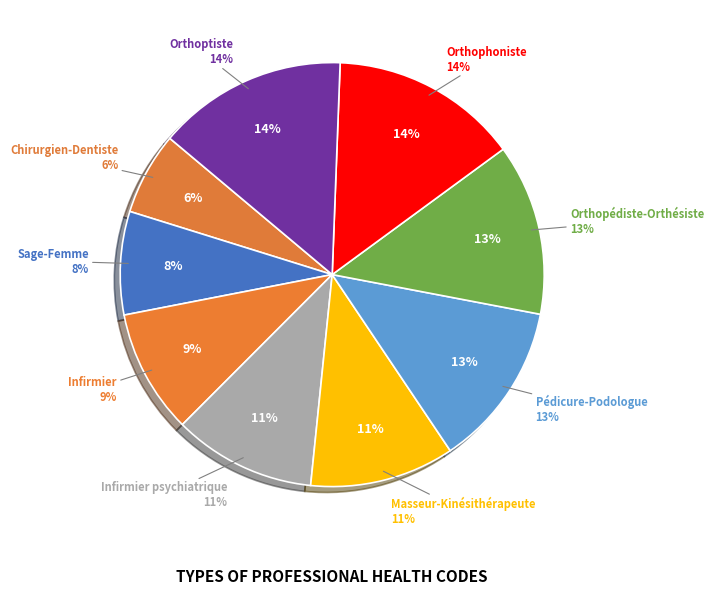

True or false: Infirmier accounts for 4% of the total.

False